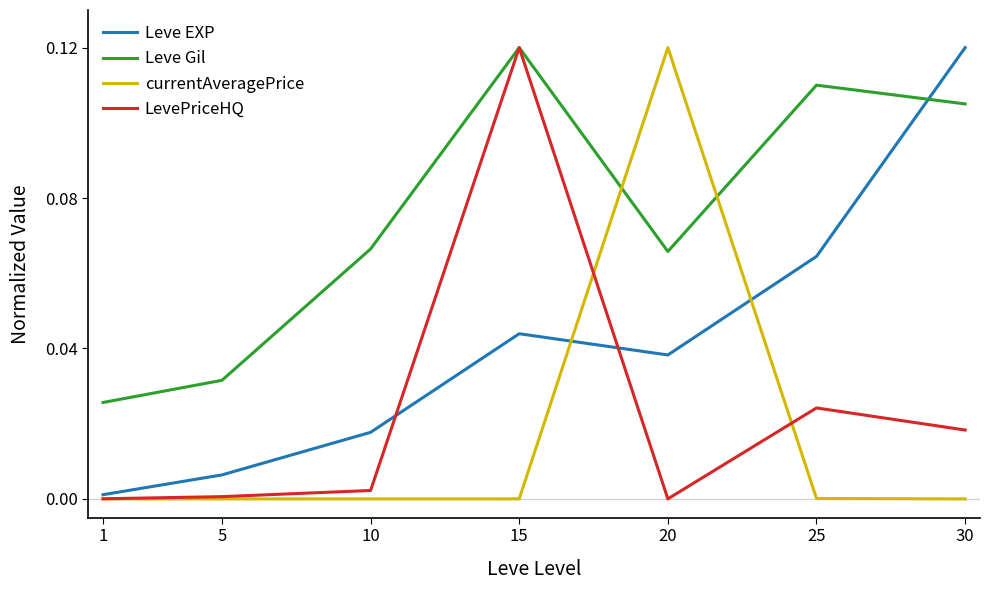

The LevePriceHQ series shows 0.0 at 5. True or false?

True